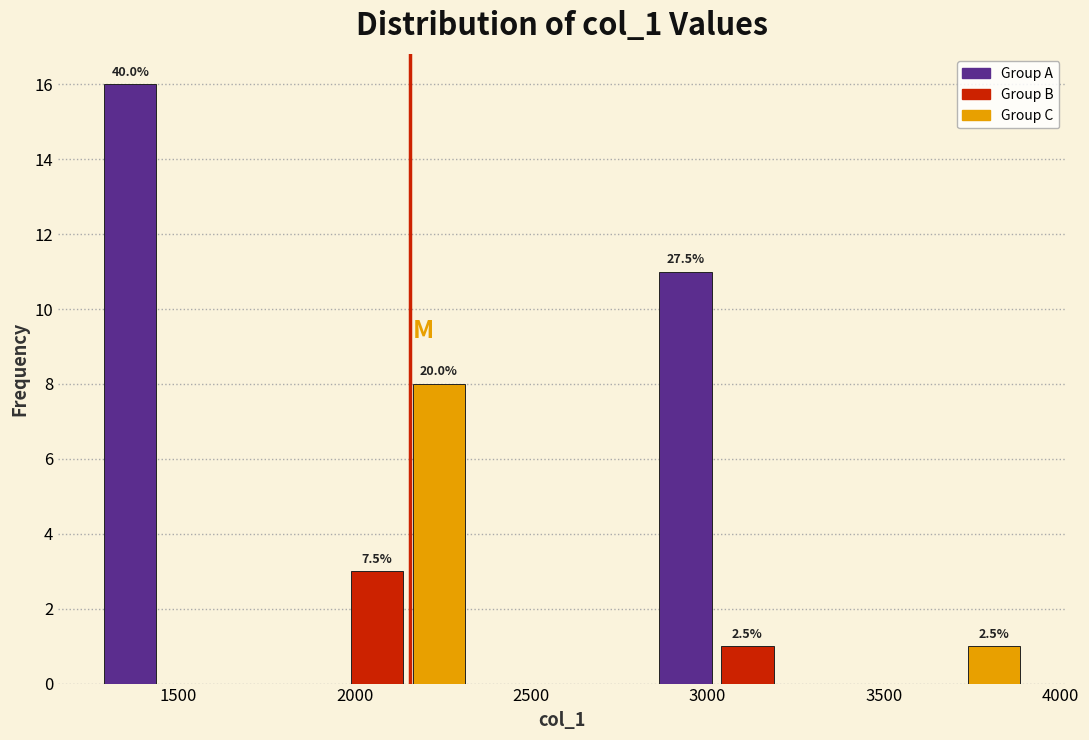

Around what value on the x-axis is the tallest bar? Give the approximate position of its centre, as read against the axis.

1350